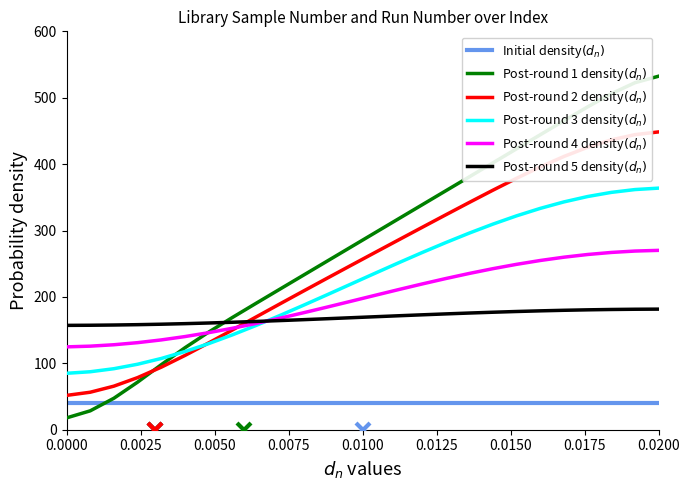

What is the greatest value displayed?

532.5